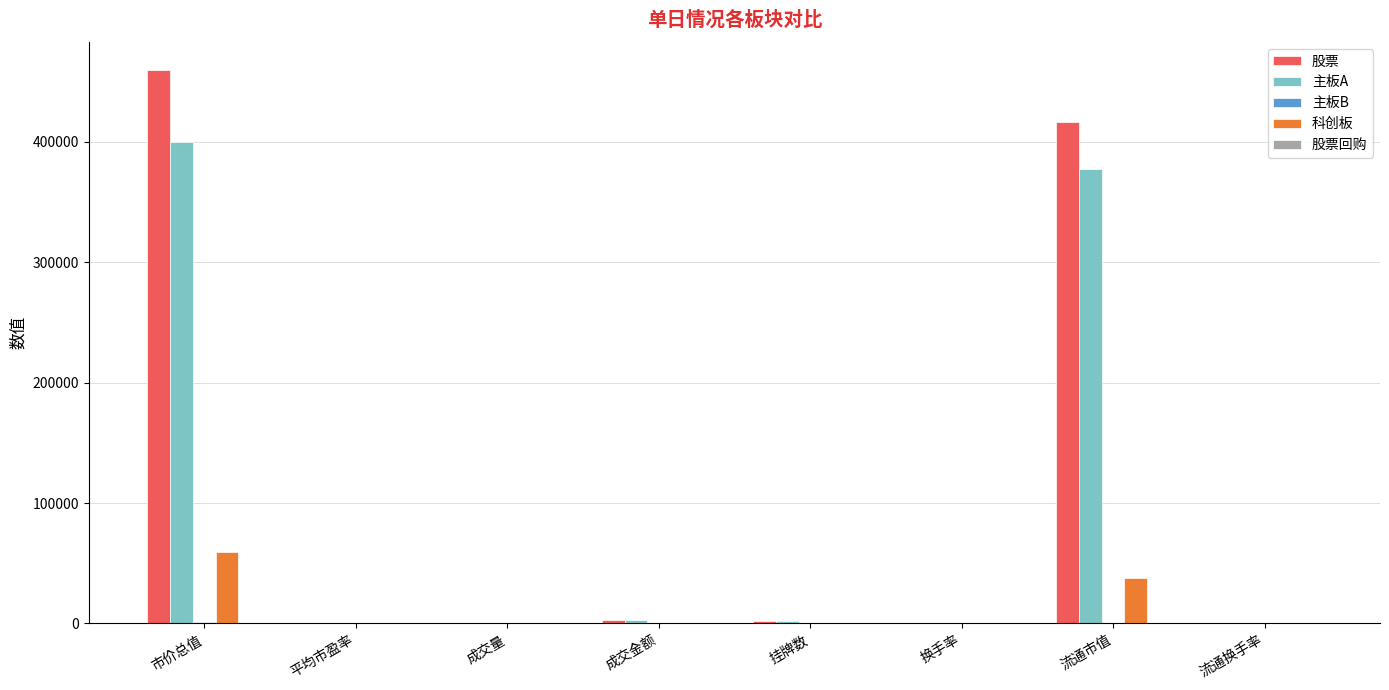

Which category has the highest value in the 股票 series?

市价总值